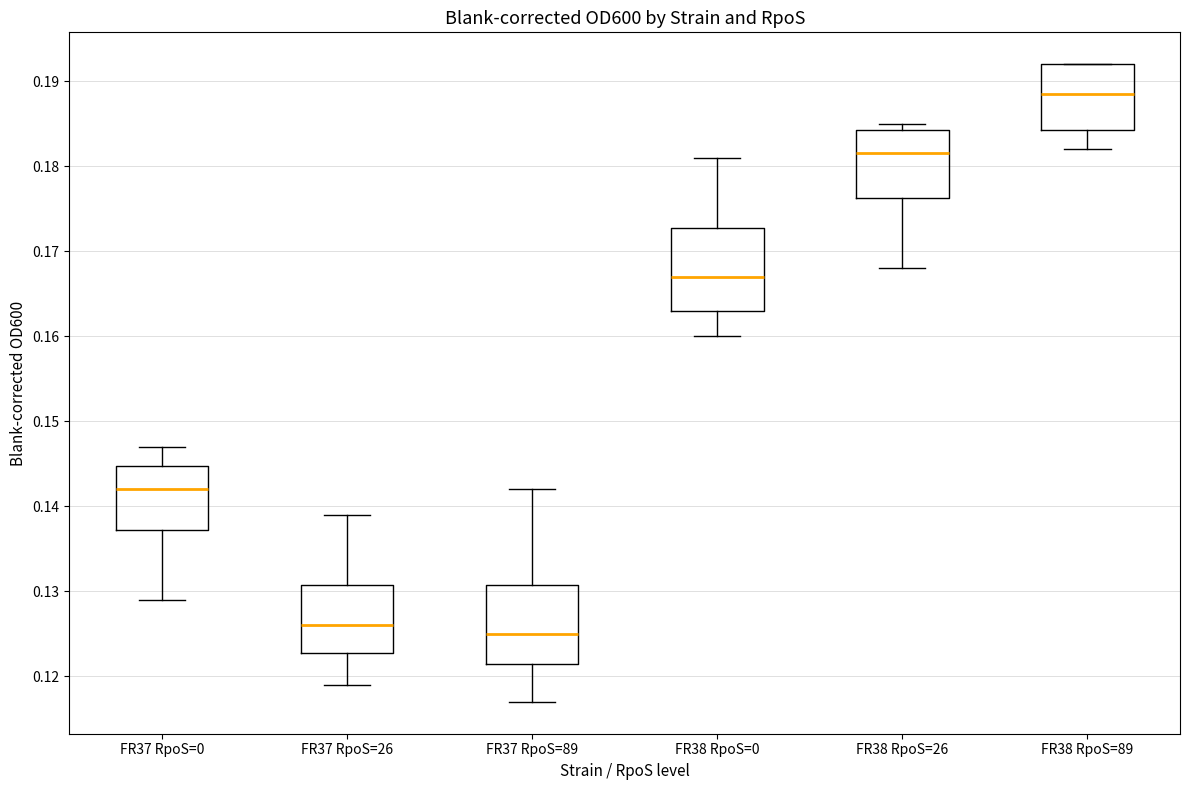

Which box's median line is the lowest?

FR37 RpoS=89